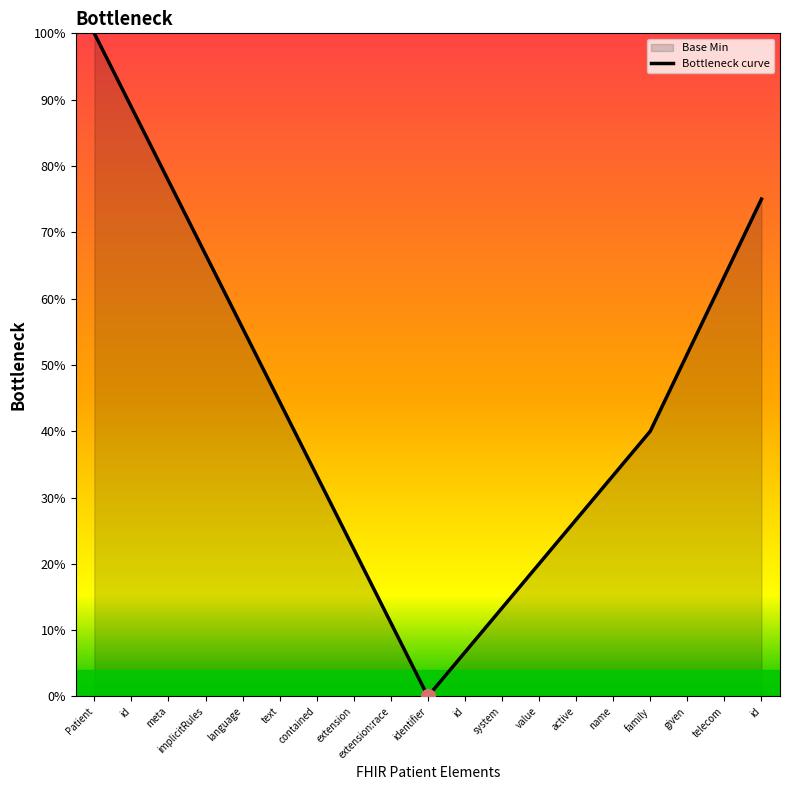

Reading left to right, extract all data points from this chart.

Patient=1.0	id=0.9	meta=0.8	implicitRules=0.7	language=0.6	text=0.4	contained=0.3	extension=0.2	extension:race=0.1	identifier=0.0	id=0.1	system=0.1	value=0.2	active=0.3	name=0.3	family=0.4	given=0.5	telecom=0.6	id=0.8